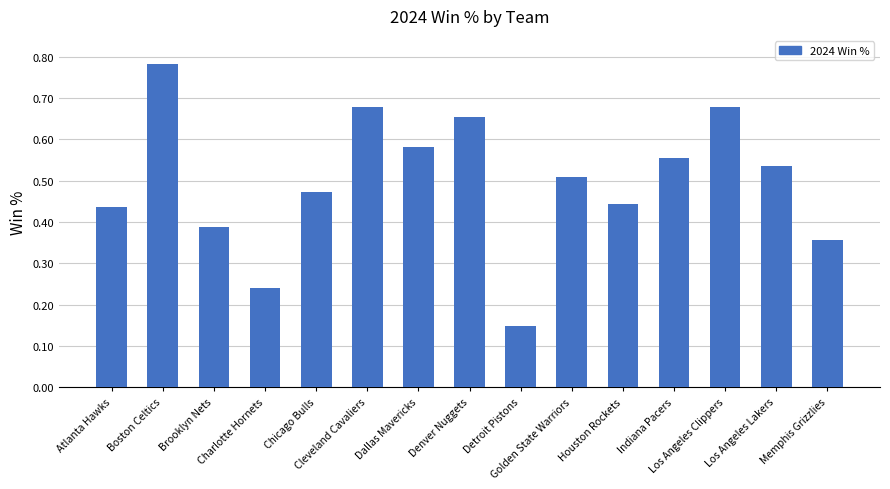

What is the sum of all values?

7.5